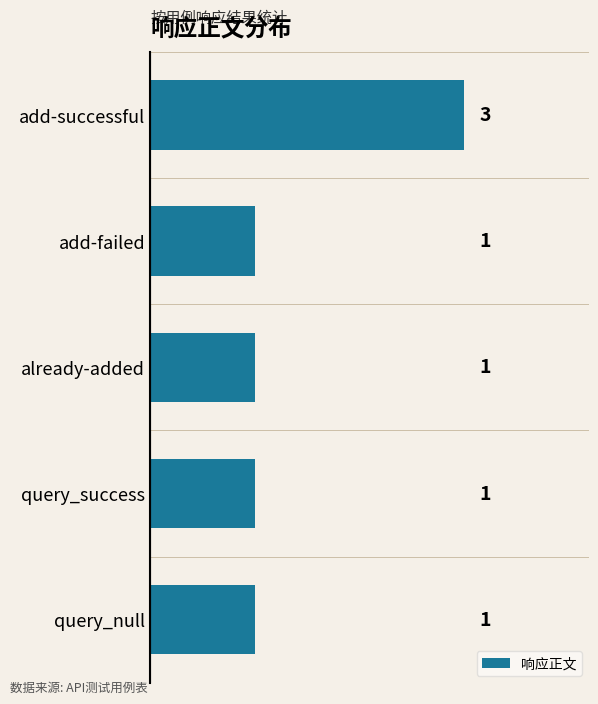

True or false: the data shows 0 at query_null.

False